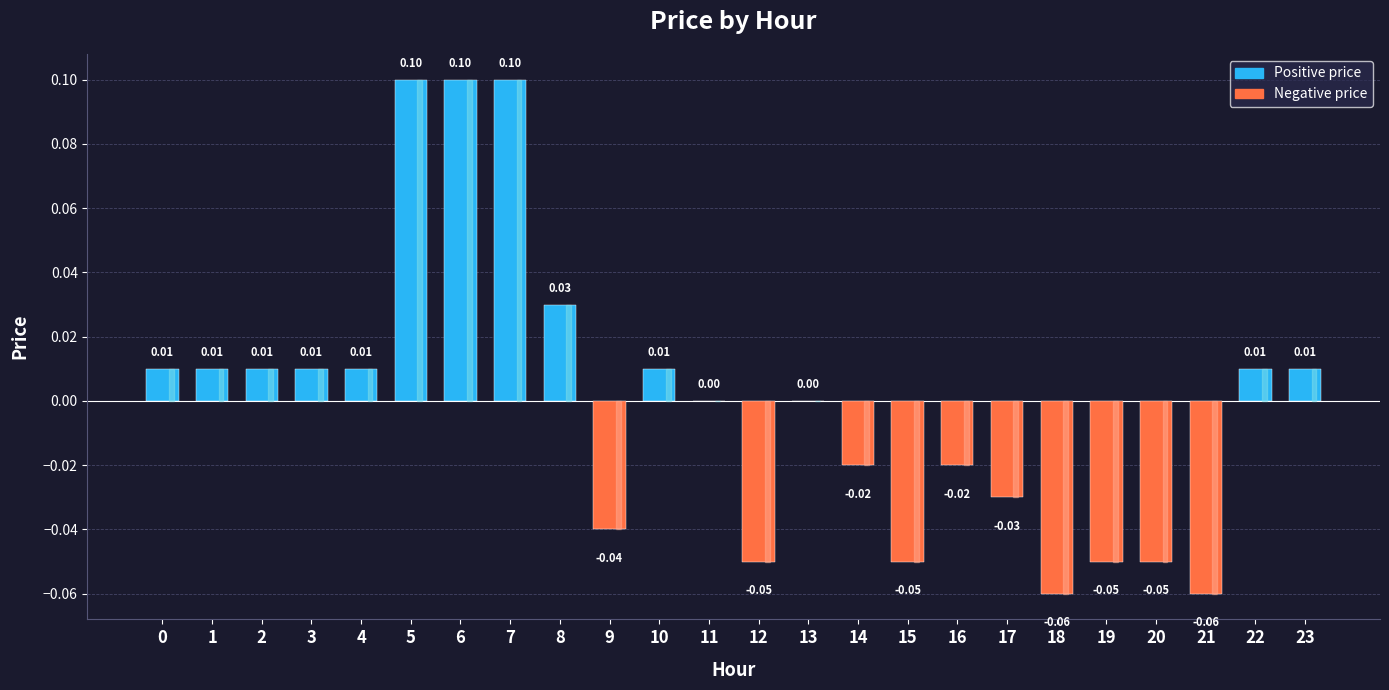

Between 22 and 13, which is larger?

22